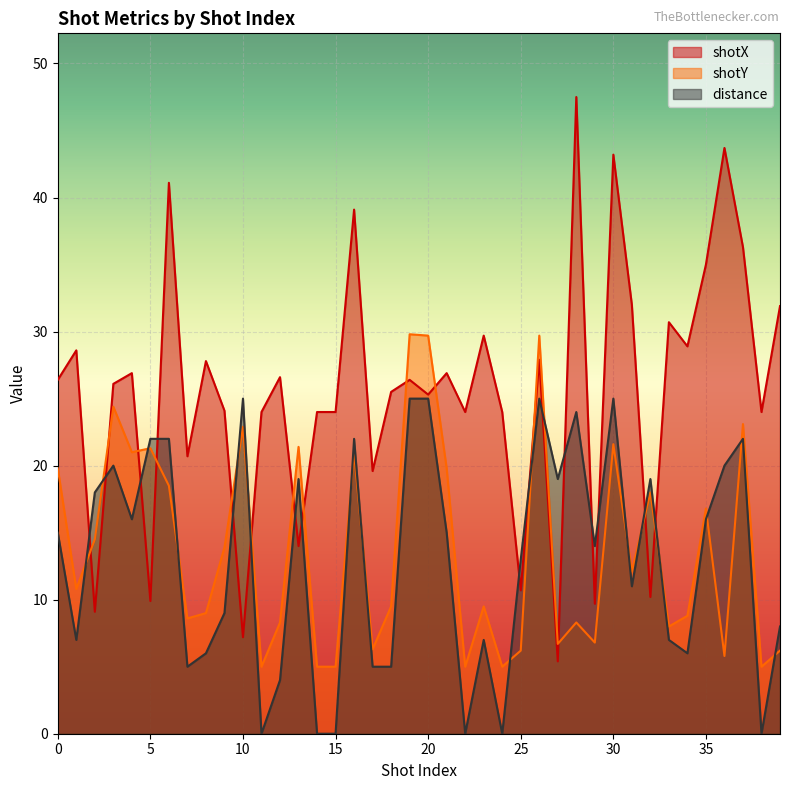

Which has a higher value, 18 or 29?

18